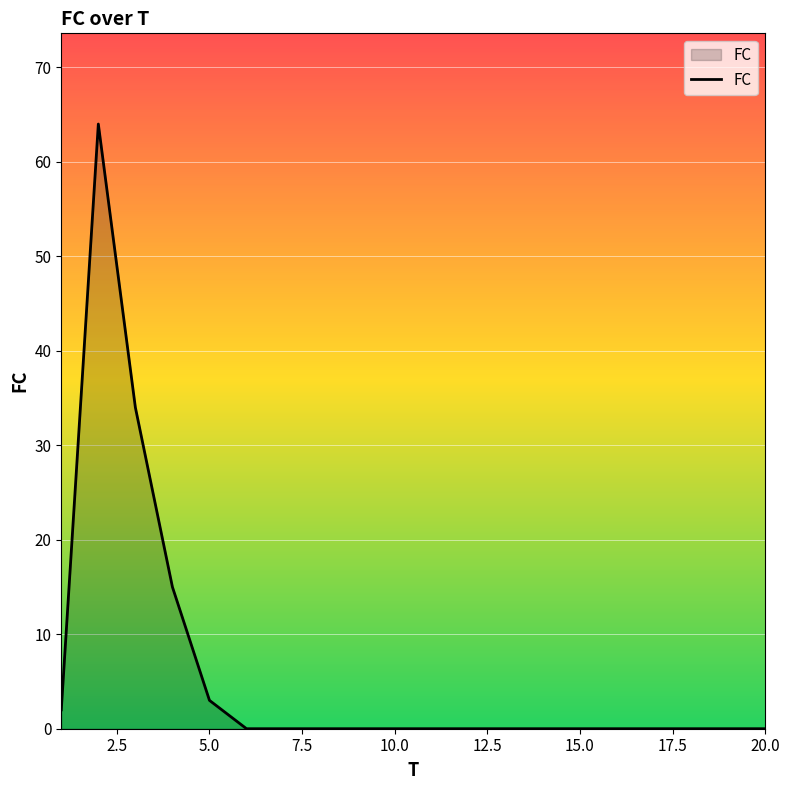

What is the greatest value displayed?

64